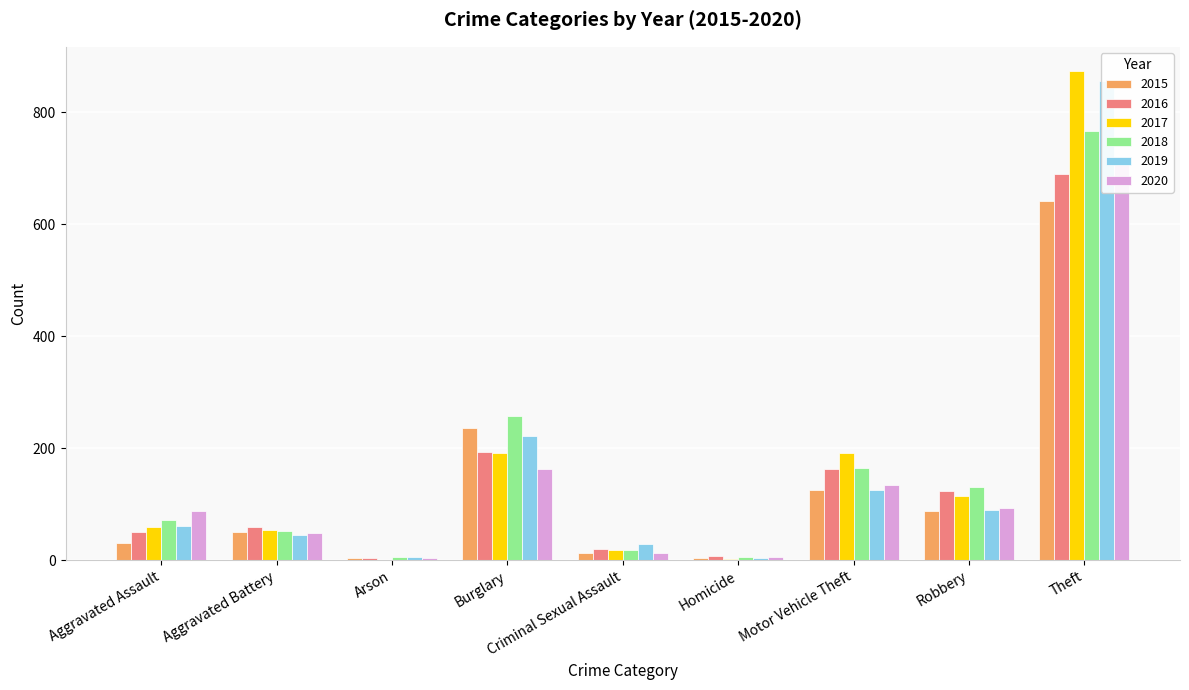

What is the approximate value of 2018 at Aggravated Battery, to the nearest 100?

100